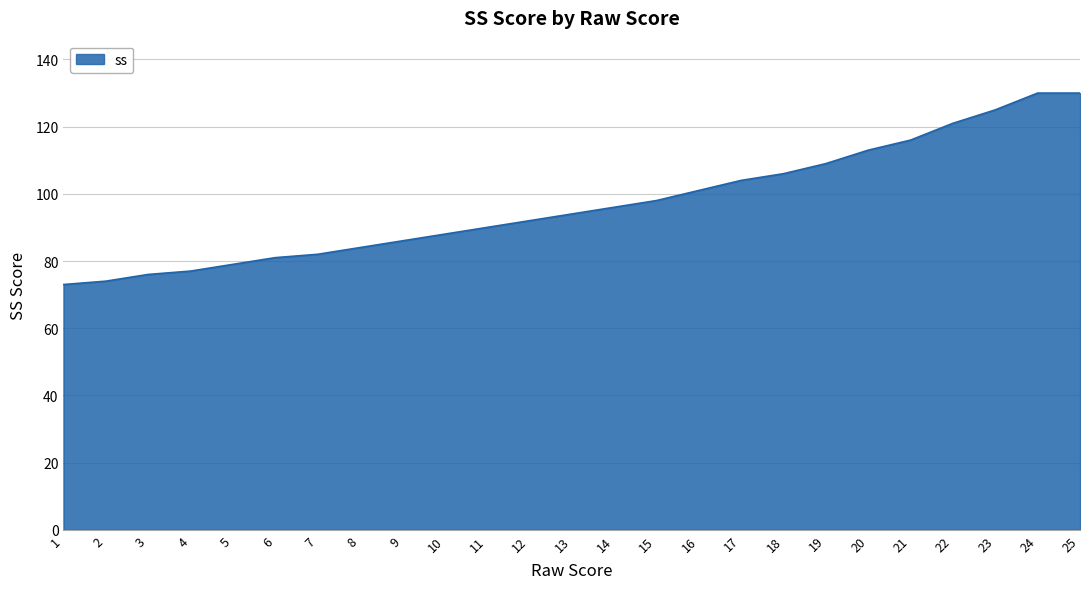

What is the average value?

97